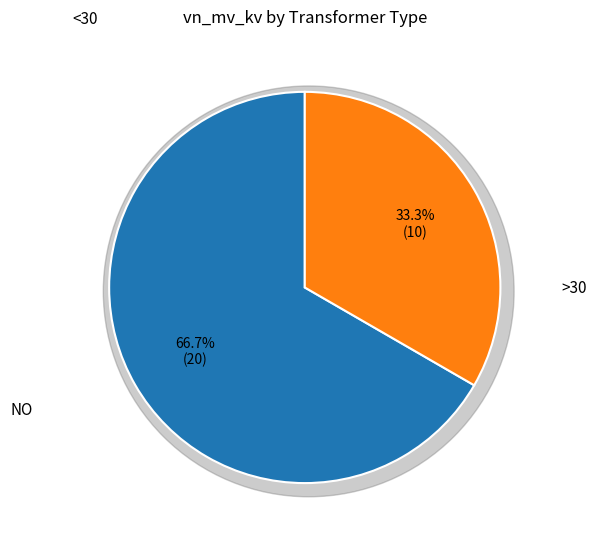

To the nearest percent, what is the average slice percentage?

50%